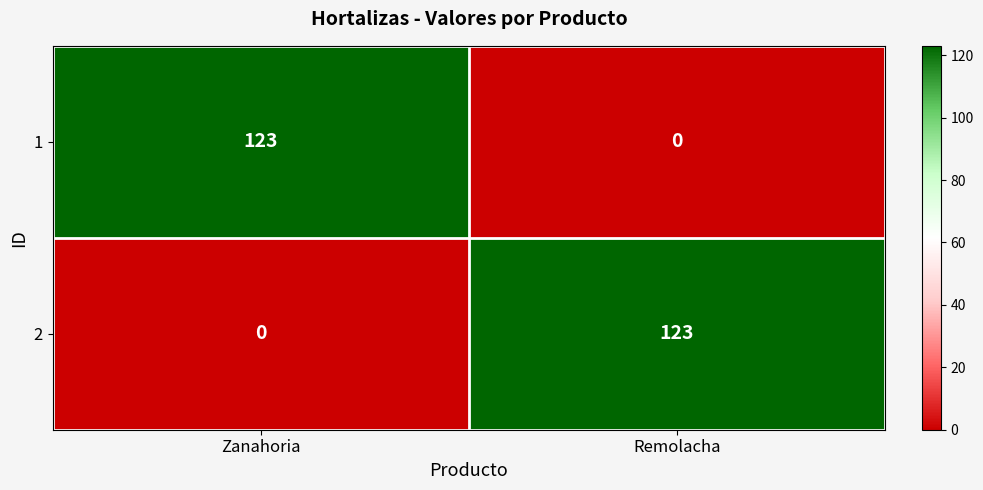

Rank the categories by 2 value from lowest to highest.

Zanahoria, Remolacha